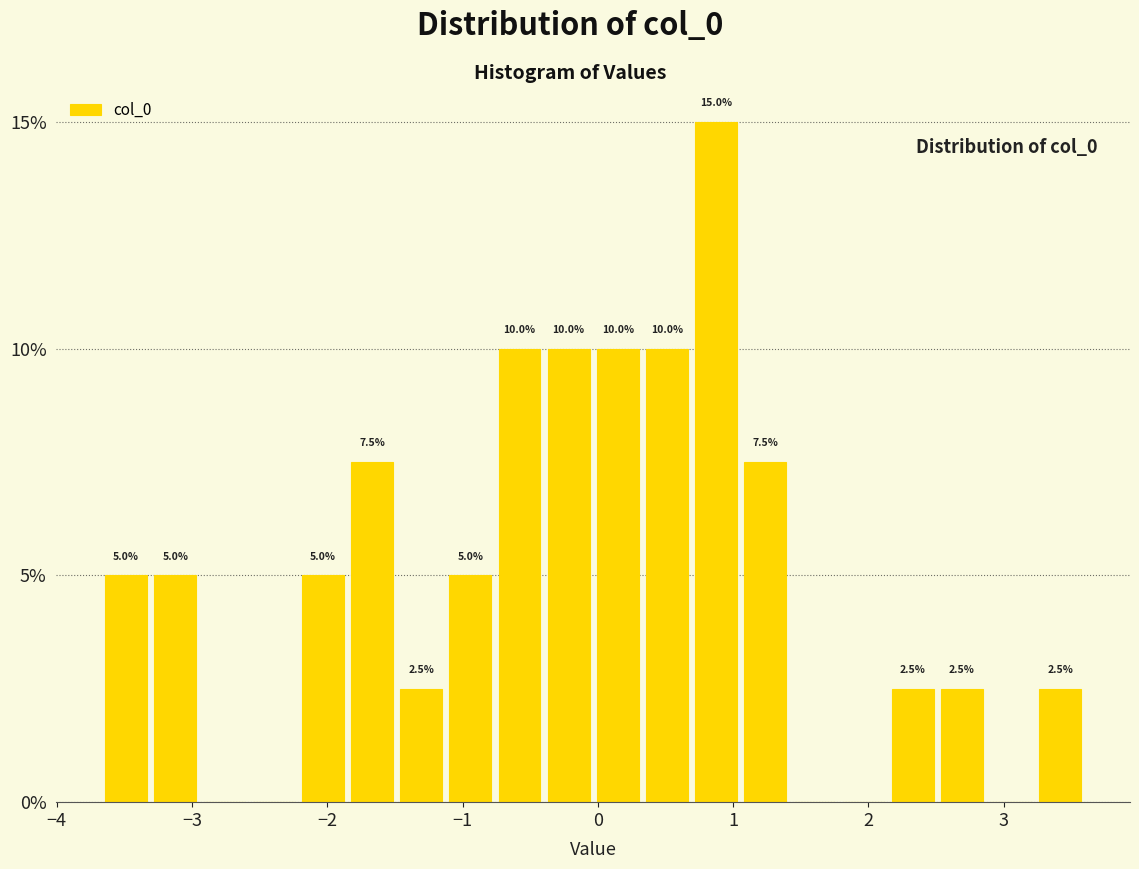

Around what value on the x-axis is the tallest bar? Give the approximate position of its centre, as read against the axis.

0.9